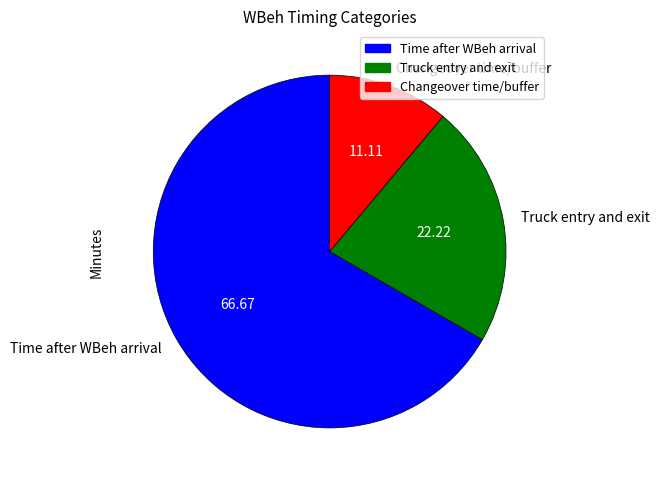

Does Time after WBeh arrival account for over 50% of the chart?

Yes